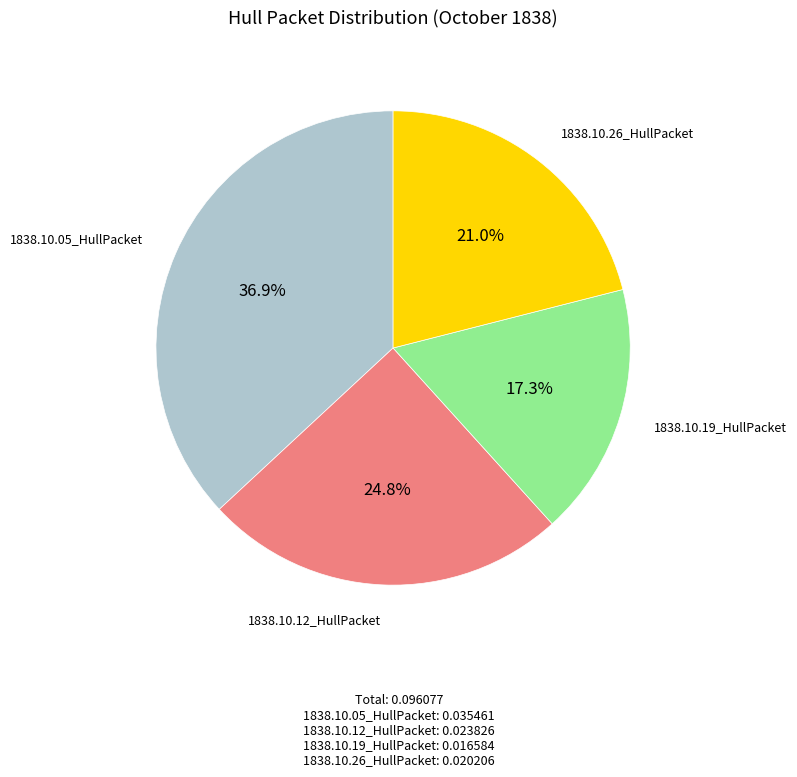

To the nearest percent, what is the difference between the largest and smallest slice percentages?

20%